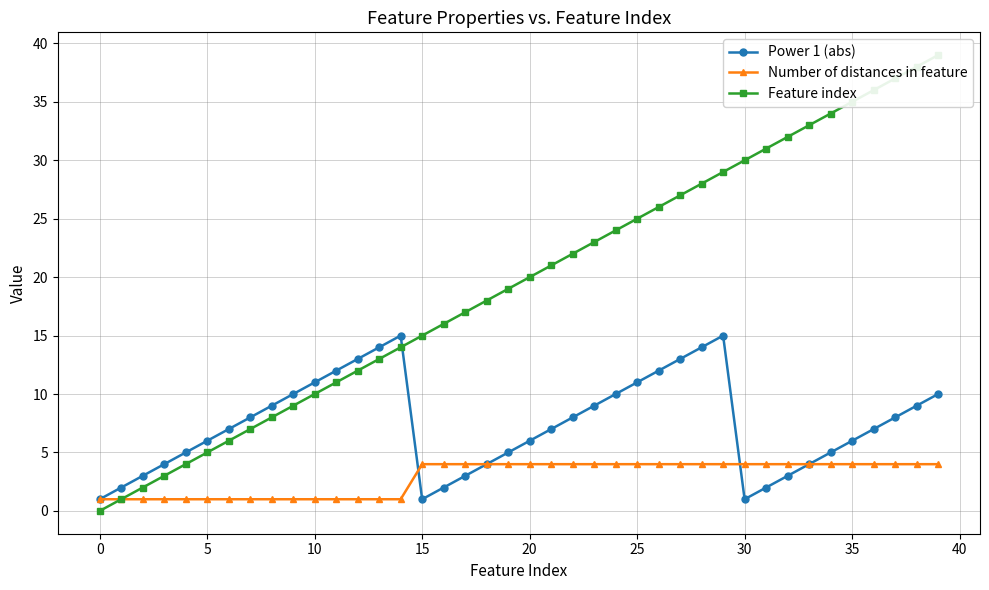

What is the difference between the maximum and minimum values in the Power 1 (abs) series?

14